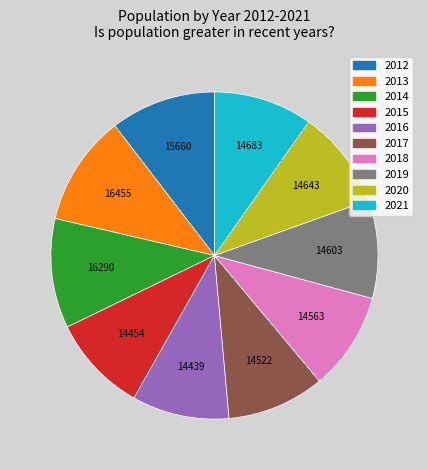

Is there any slice that represents more than half of the pie?

No